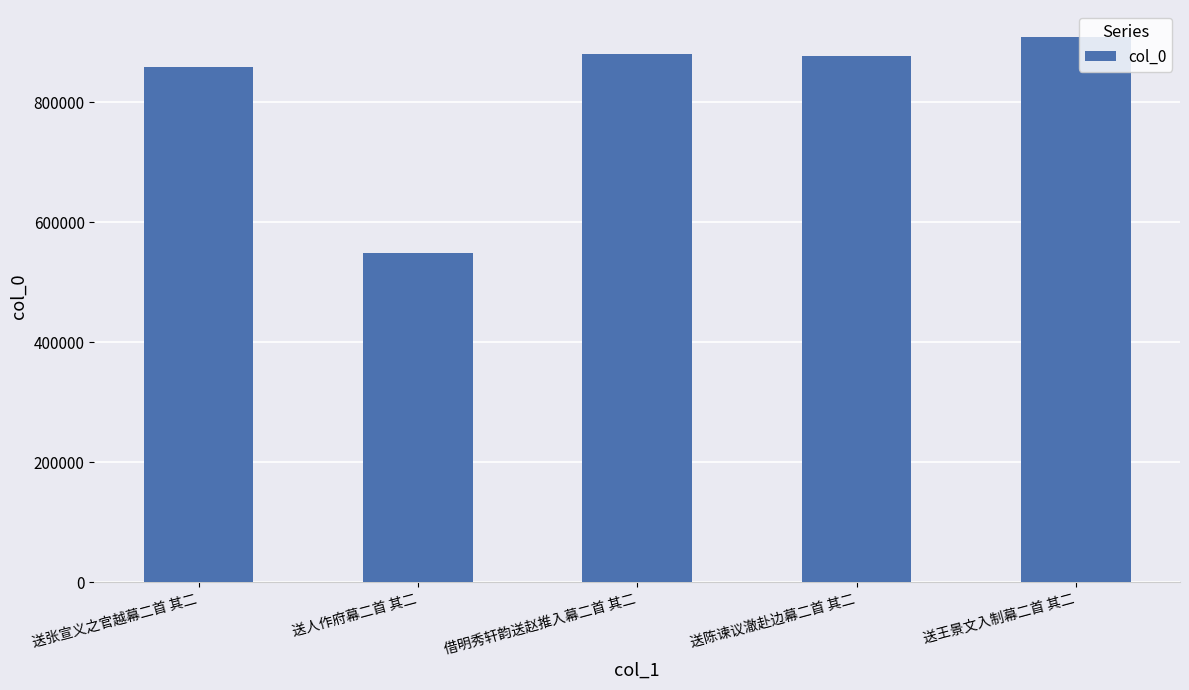

What position from the right is 送王景文入制幕二首 其二?

1